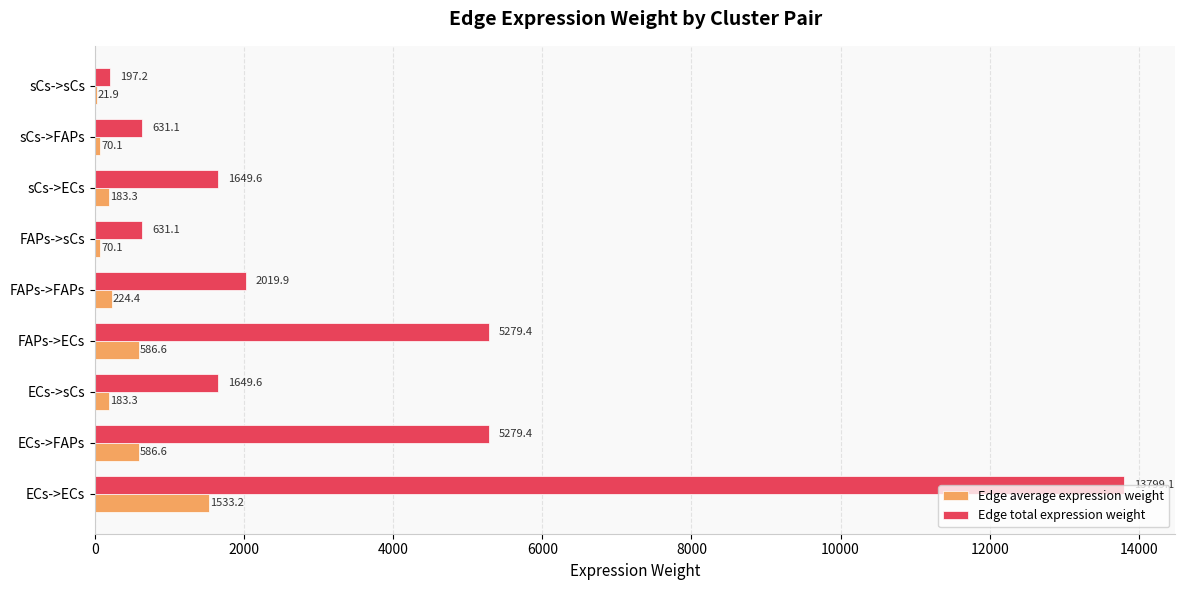

True or false: Edge total expression weight has a value of 1649.6 at ECs->sCs.

True